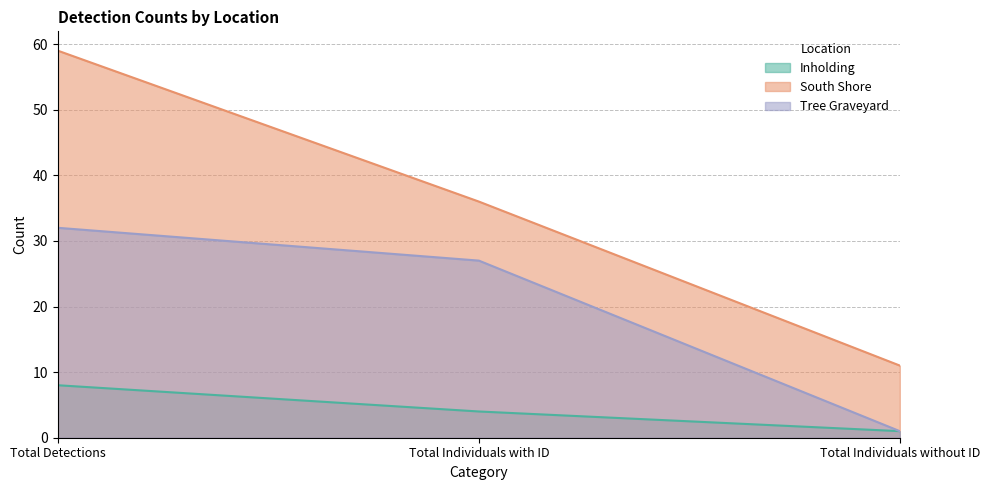

The South Shore series shows 36 at Total Individuals with ID. True or false?

True